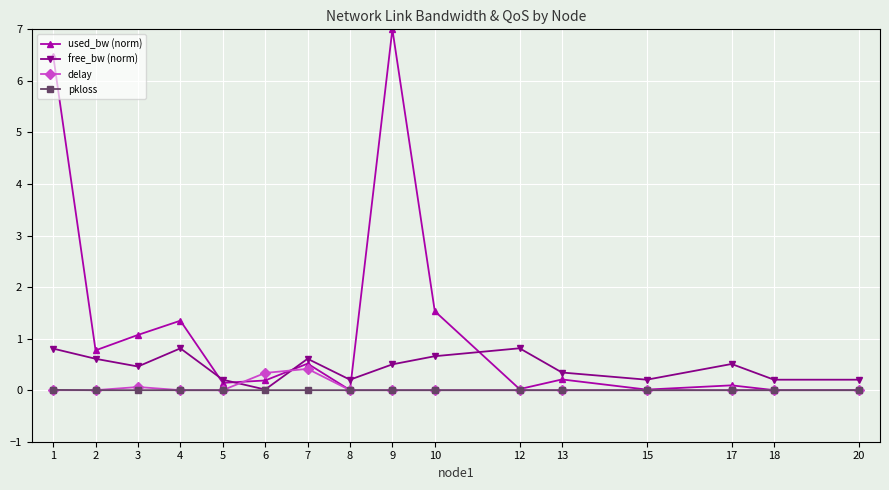

The value of pkloss at 4 is 0.0. True or false?

True